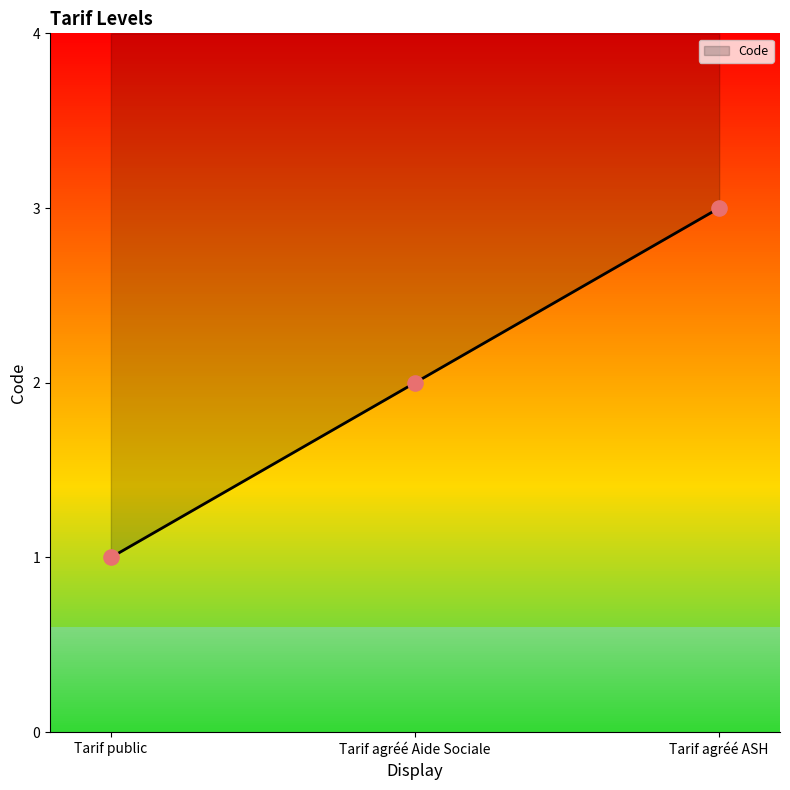

What is the ratio of the value at Tarif agréé ASH to the value at Tarif public?

3.0